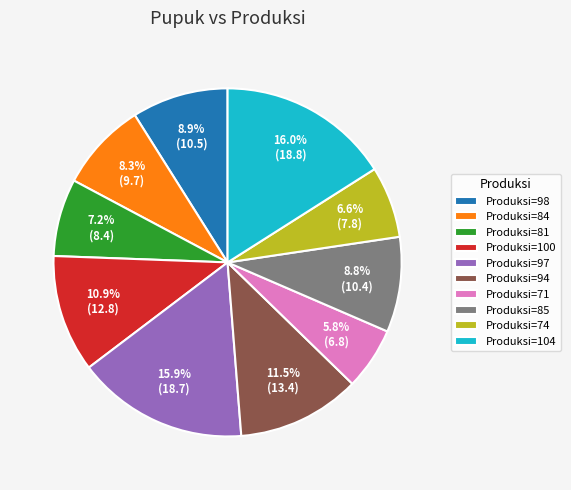

Which category has the smallest portion of the pie?

Produksi=71